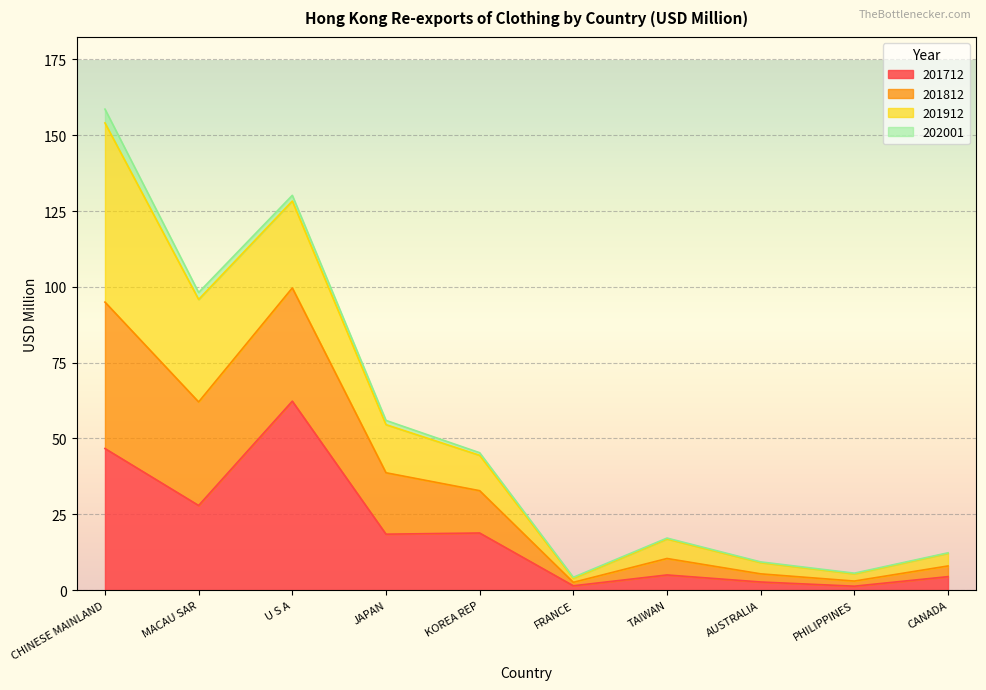

What position from the left is KOREA REP?

5